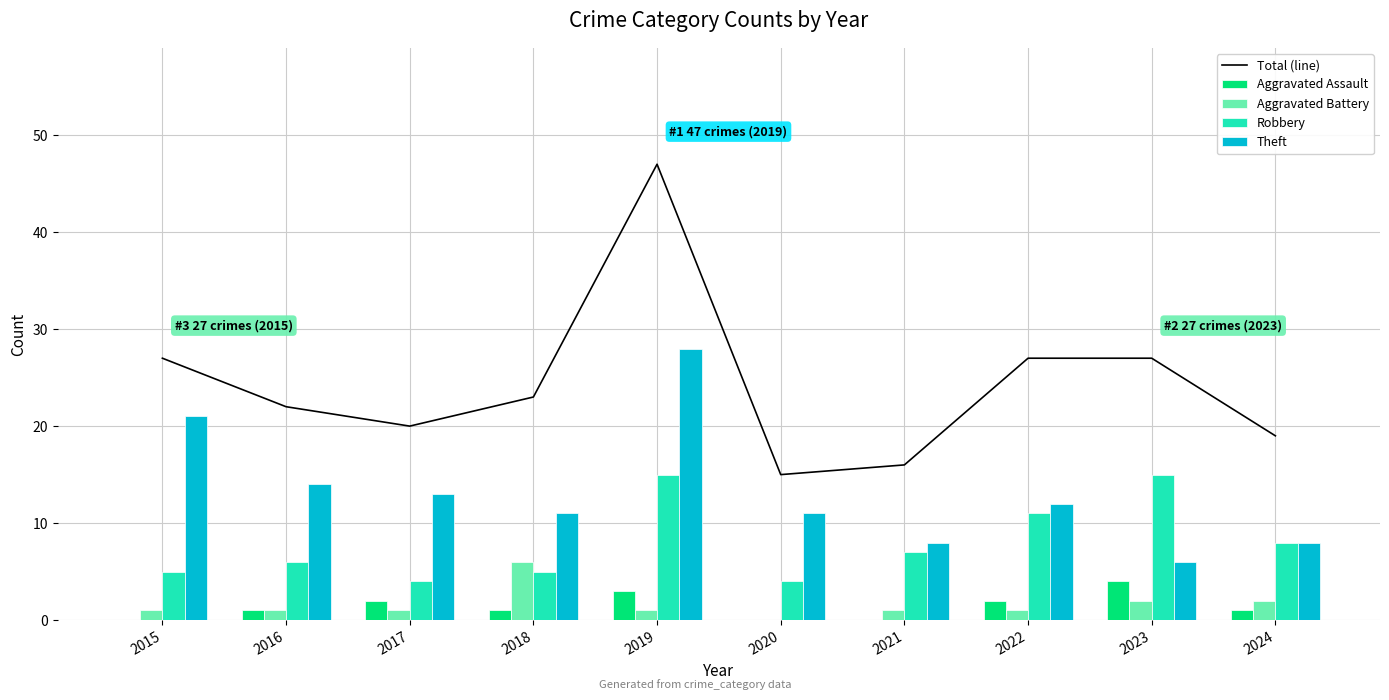

What is the maximum value for Aggravated Assault?

4